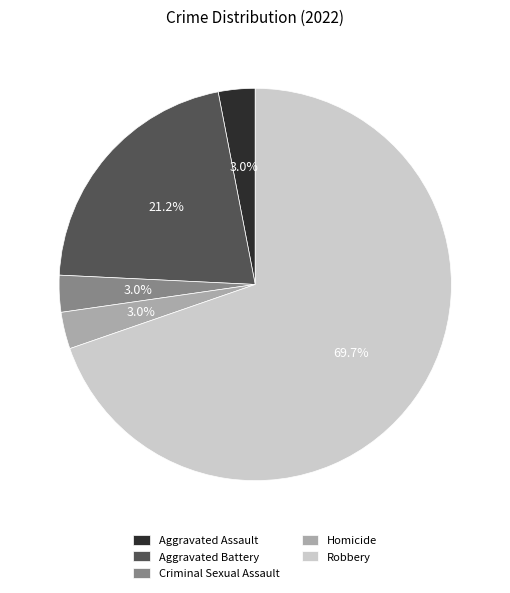

What is the largest slice in the pie chart?

Robbery